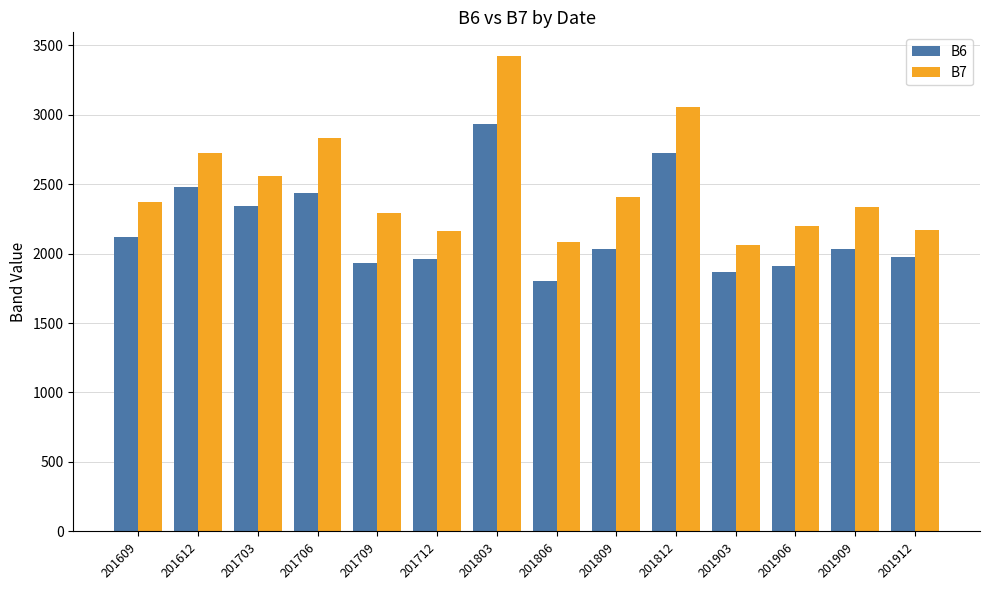

Is it true that B6 equals 2119 at 201609?

True